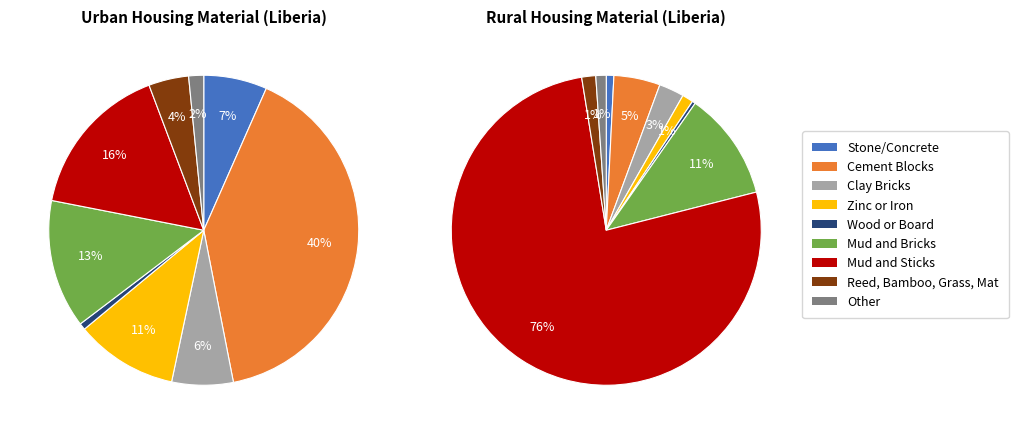

Is there any slice that represents more than half of the pie?

No